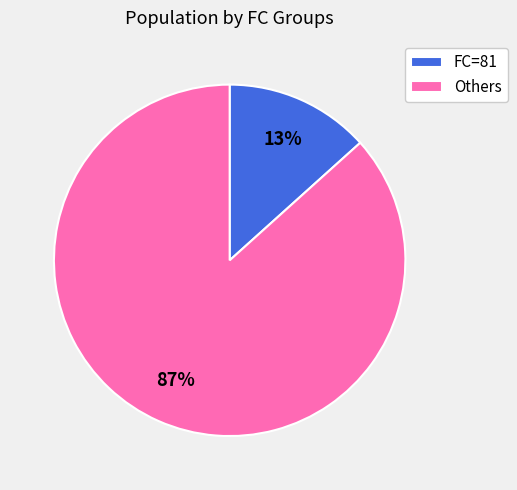

Which slice is the largest?

Others